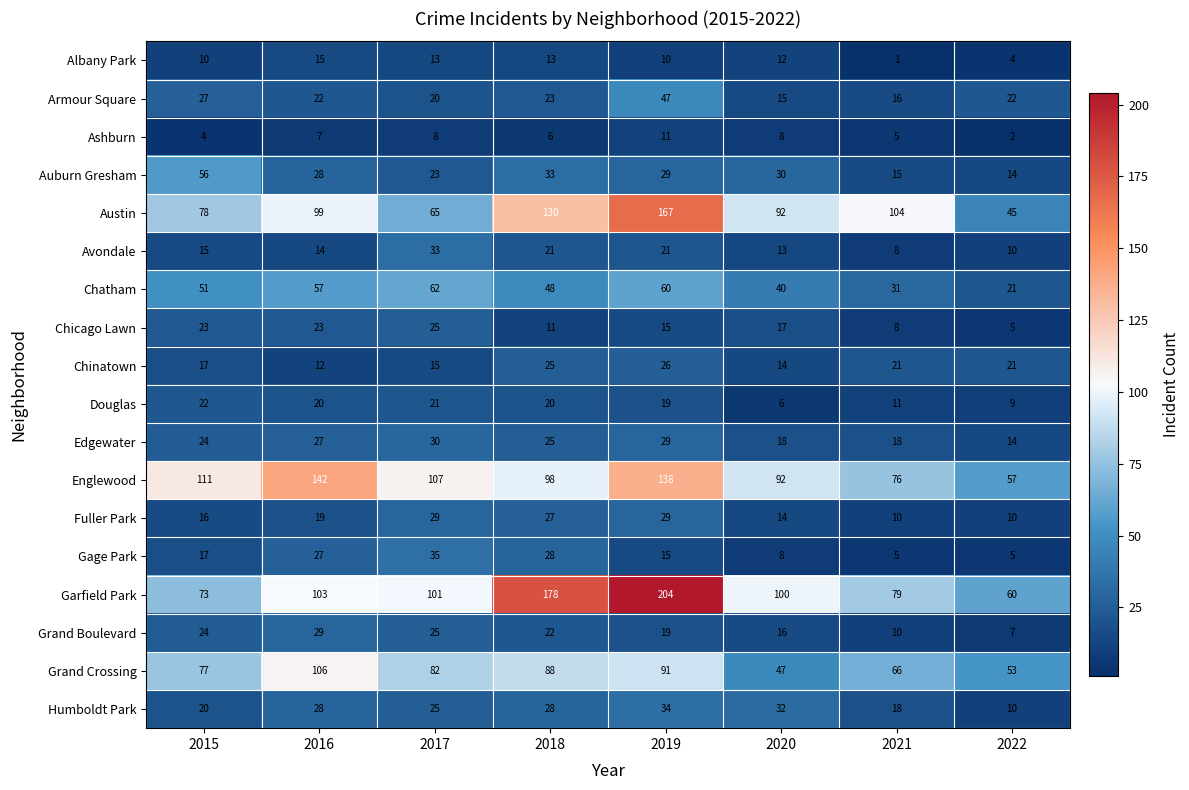

Count the number of data series in this chart.

18